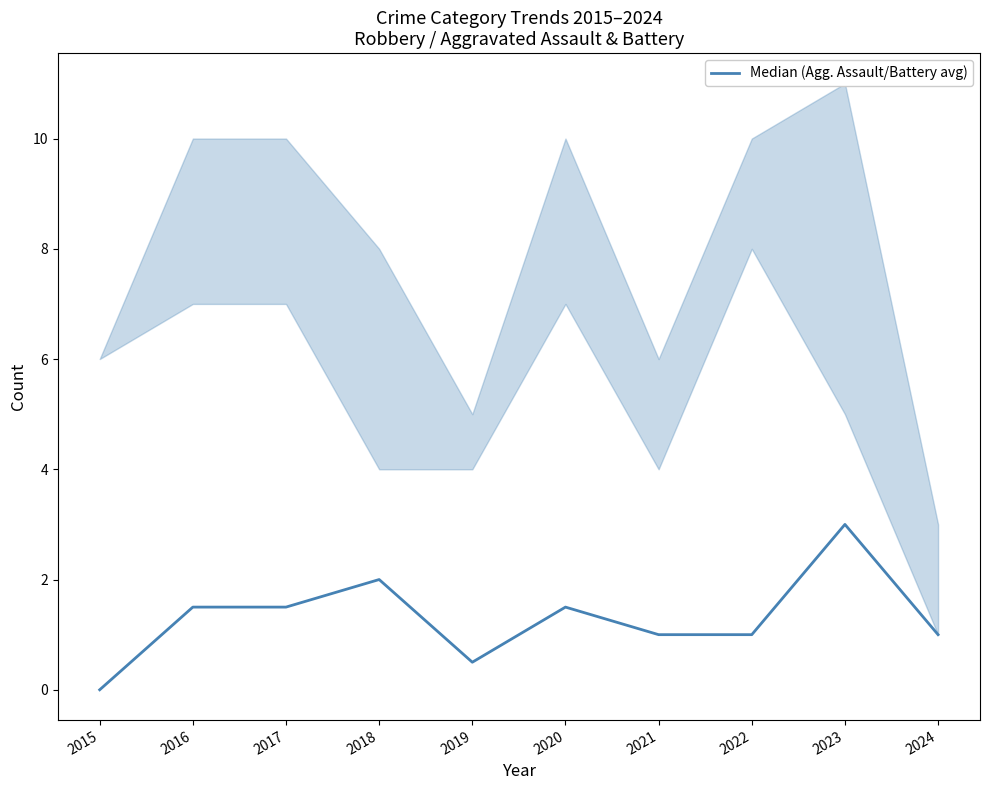

Rank the categories by value from highest to lowest.

2023, 2018, 2016, 2017, 2020, 2021, 2022, 2024, 2019, 2015